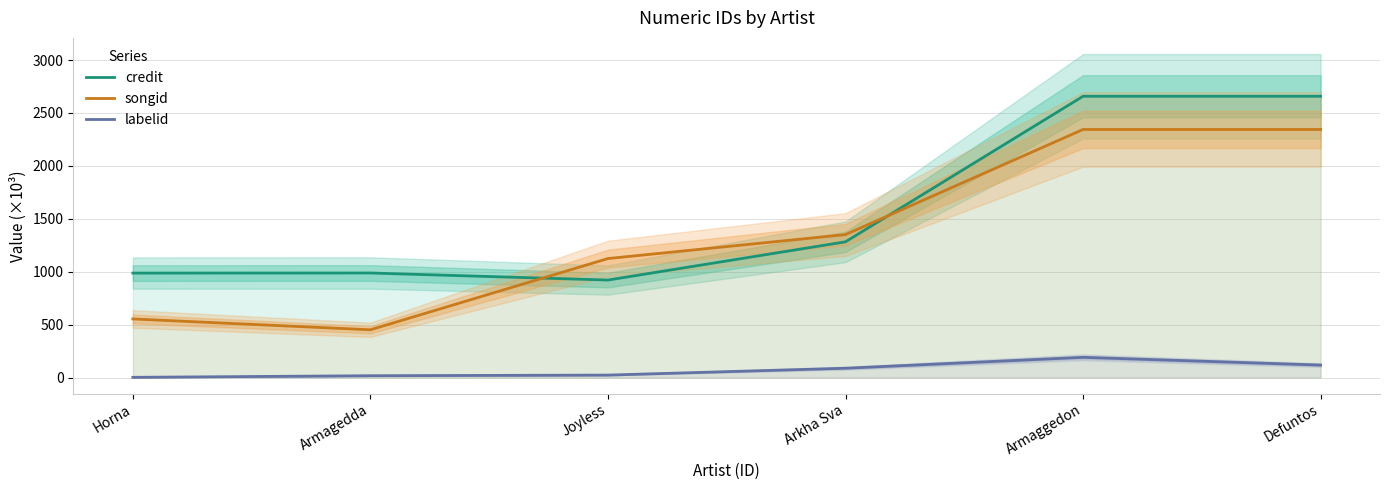

The value of labelid at Defuntos is 186.6. True or false?

False